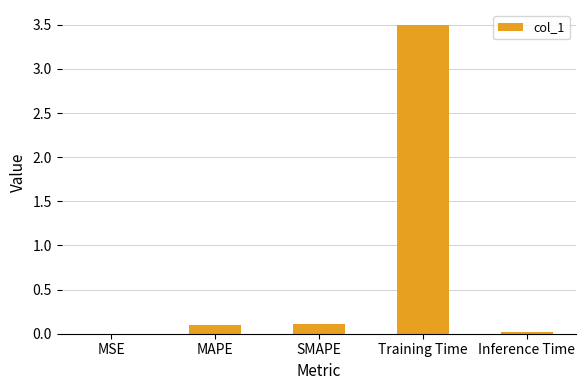

True or false: the data shows 0.0 at Inference Time.

True